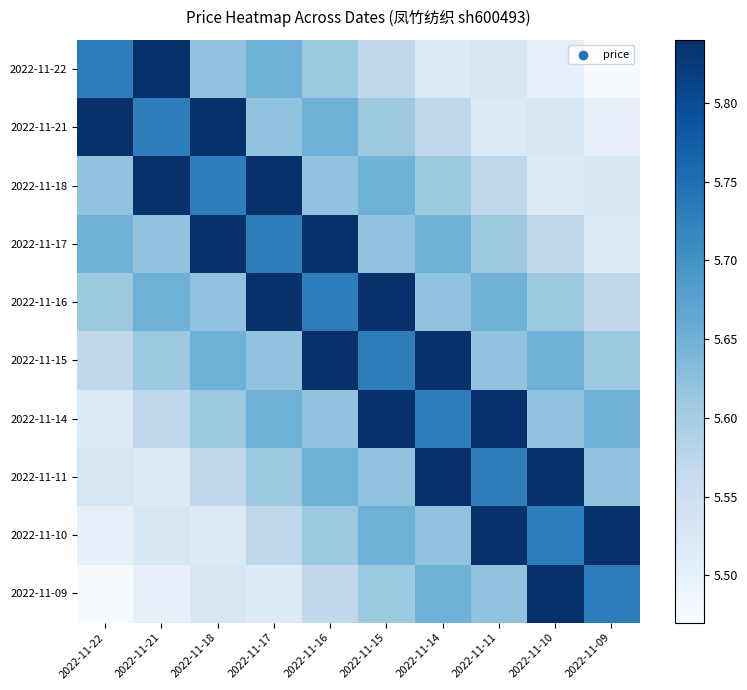

Reading right to left, what are all the values shown in this chart?

2022-11-22: 2022-11-09=5.5	2022-11-10=5.5	2022-11-11=5.5	2022-11-14=5.5	2022-11-15=5.6	2022-11-16=5.6	2022-11-17=5.7	2022-11-18=5.6	2022-11-21=5.8	2022-11-22=5.7
2022-11-21: 2022-11-09=5.5	2022-11-10=5.5	2022-11-11=5.5	2022-11-14=5.6	2022-11-15=5.6	2022-11-16=5.7	2022-11-17=5.6	2022-11-18=5.8	2022-11-21=5.7	2022-11-22=5.8
2022-11-18: 2022-11-09=5.5	2022-11-10=5.5	2022-11-11=5.6	2022-11-14=5.6	2022-11-15=5.7	2022-11-16=5.6	2022-11-17=5.8	2022-11-18=5.7	2022-11-21=5.8	2022-11-22=5.6
2022-11-17: 2022-11-09=5.5	2022-11-10=5.6	2022-11-11=5.6	2022-11-14=5.7	2022-11-15=5.6	2022-11-16=5.8	2022-11-17=5.7	2022-11-18=5.8	2022-11-21=5.6	2022-11-22=5.7
2022-11-16: 2022-11-09=5.6	2022-11-10=5.6	2022-11-11=5.7	2022-11-14=5.6	2022-11-15=5.8	2022-11-16=5.7	2022-11-17=5.8	2022-11-18=5.6	2022-11-21=5.7	2022-11-22=5.6
2022-11-15: 2022-11-09=5.6	2022-11-10=5.7	2022-11-11=5.6	2022-11-14=5.8	2022-11-15=5.7	2022-11-16=5.8	2022-11-17=5.6	2022-11-18=5.7	2022-11-21=5.6	2022-11-22=5.6
2022-11-14: 2022-11-09=5.7	2022-11-10=5.6	2022-11-11=5.8	2022-11-14=5.7	2022-11-15=5.8	2022-11-16=5.6	2022-11-17=5.7	2022-11-18=5.6	2022-11-21=5.6	2022-11-22=5.5
2022-11-11: 2022-11-09=5.6	2022-11-10=5.8	2022-11-11=5.7	2022-11-14=5.8	2022-11-15=5.6	2022-11-16=5.7	2022-11-17=5.6	2022-11-18=5.6	2022-11-21=5.5	2022-11-22=5.5
2022-11-10: 2022-11-09=5.8	2022-11-10=5.7	2022-11-11=5.8	2022-11-14=5.6	2022-11-15=5.7	2022-11-16=5.6	2022-11-17=5.6	2022-11-18=5.5	2022-11-21=5.5	2022-11-22=5.5
2022-11-09: 2022-11-09=5.7	2022-11-10=5.8	2022-11-11=5.6	2022-11-14=5.7	2022-11-15=5.6	2022-11-16=5.6	2022-11-17=5.5	2022-11-18=5.5	2022-11-21=5.5	2022-11-22=5.5